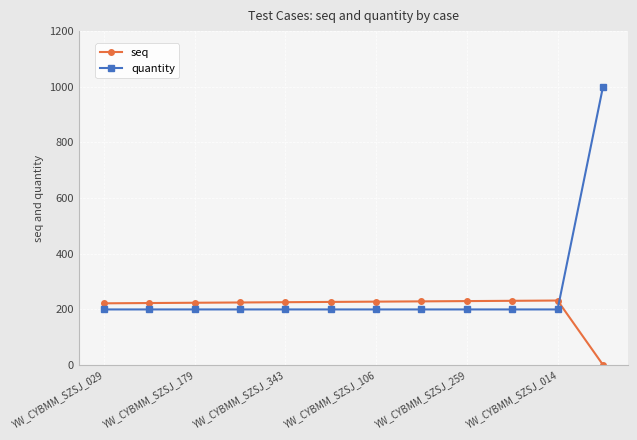

Does the chart have visible grid lines?

Yes